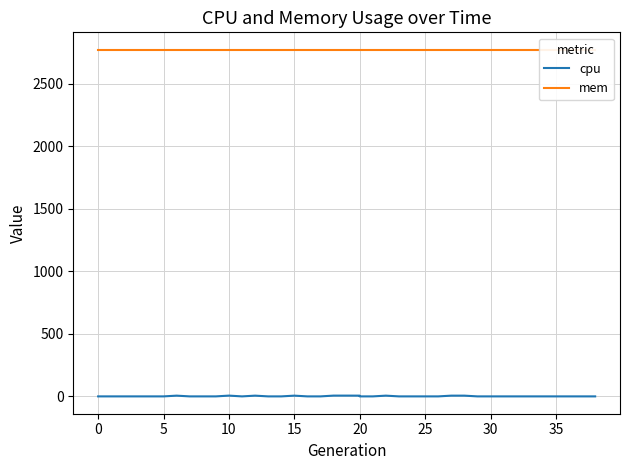

True or false: mem and cpu intersect in this chart.

False